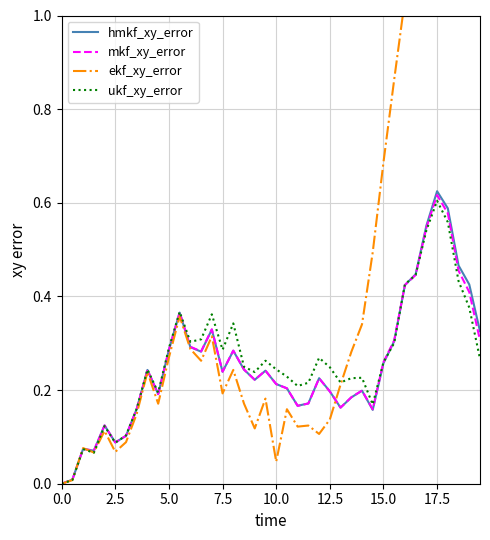

True or false: ukf_xy_error and ekf_xy_error intersect in this chart.

True